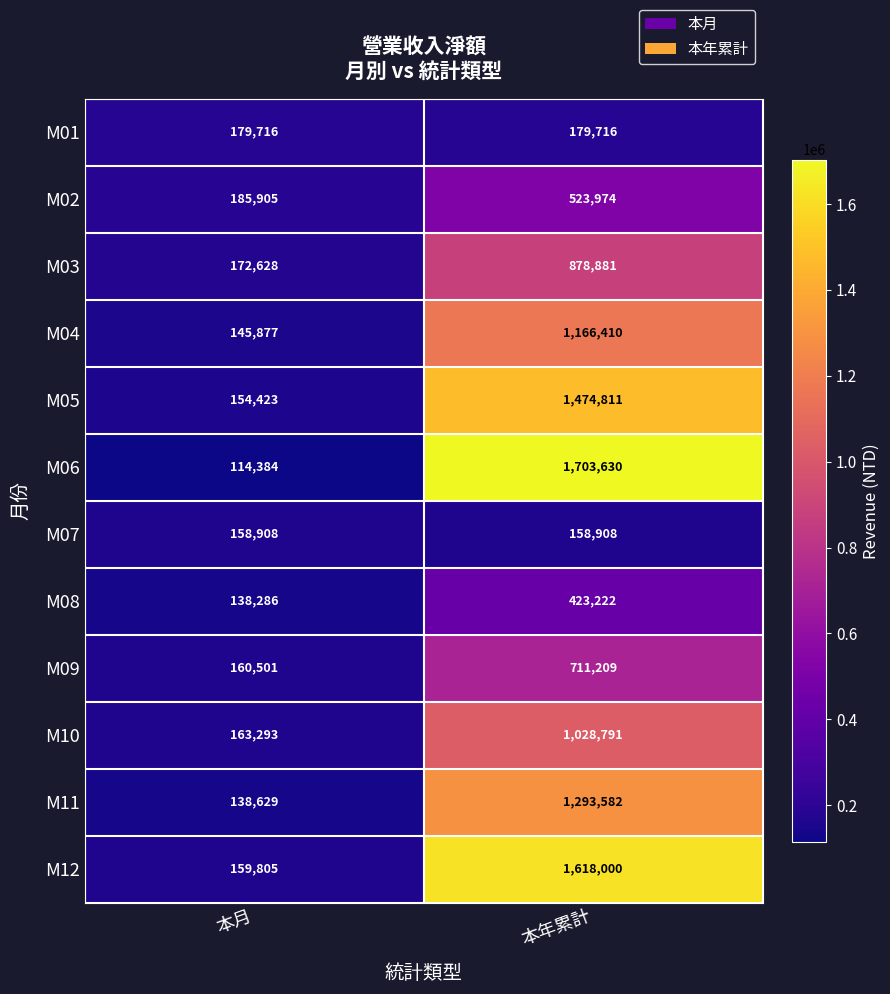

At which category is the sum across all series the highest?

本年累計